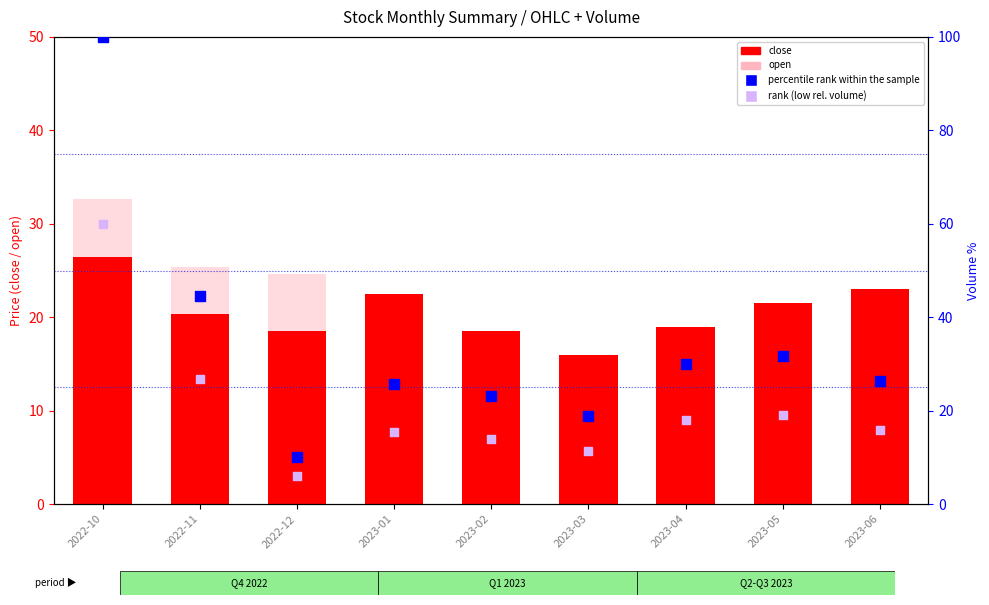

Which series reaches the minimum Y coordinate?

rank (low rel. volume)